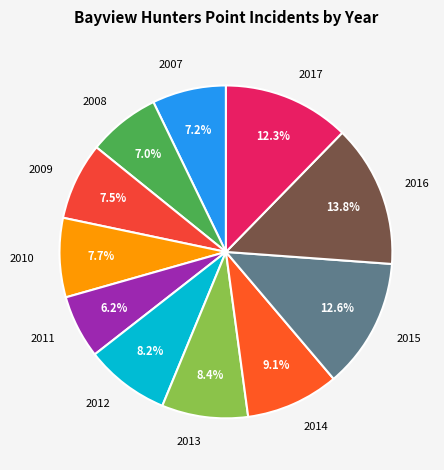

Does any single category account for the majority?

No